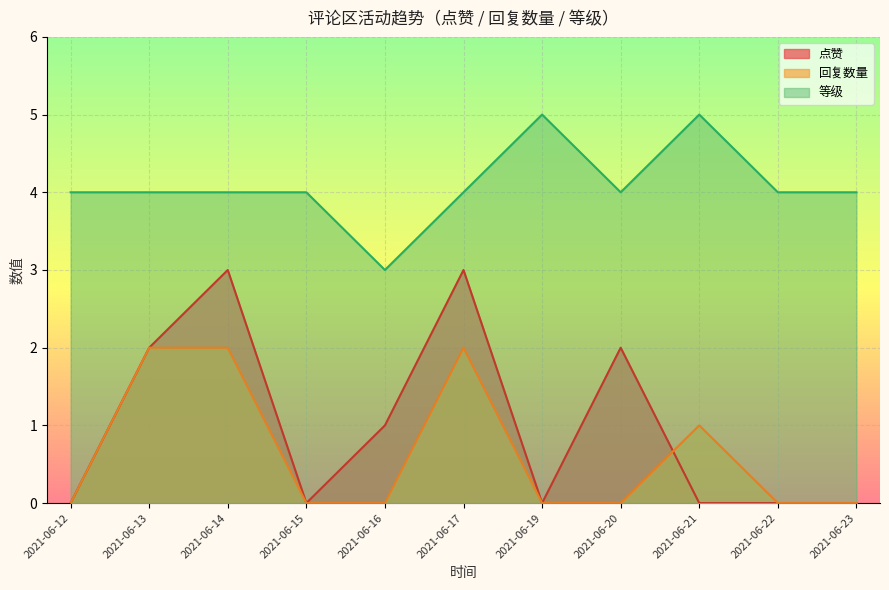

Which series changed the most between 2021-06-15 and 2021-06-17?

点赞